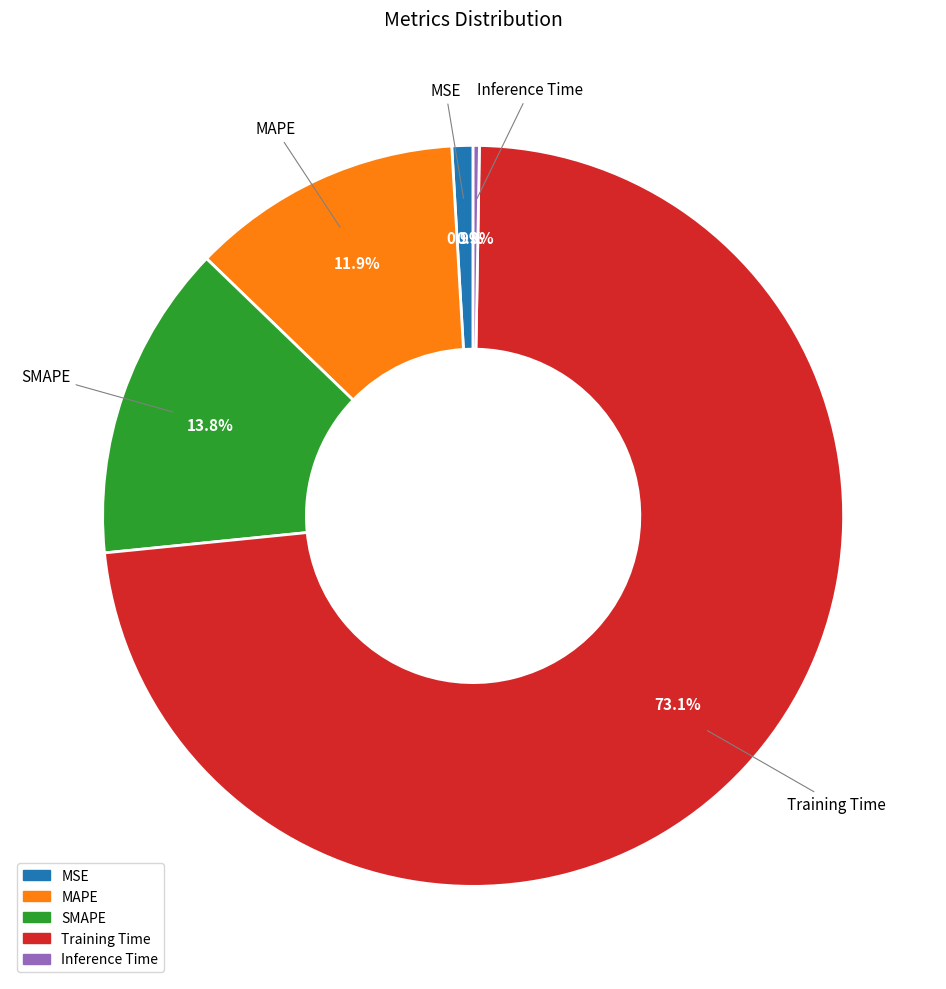

Is there any slice that represents more than half of the pie?

Yes